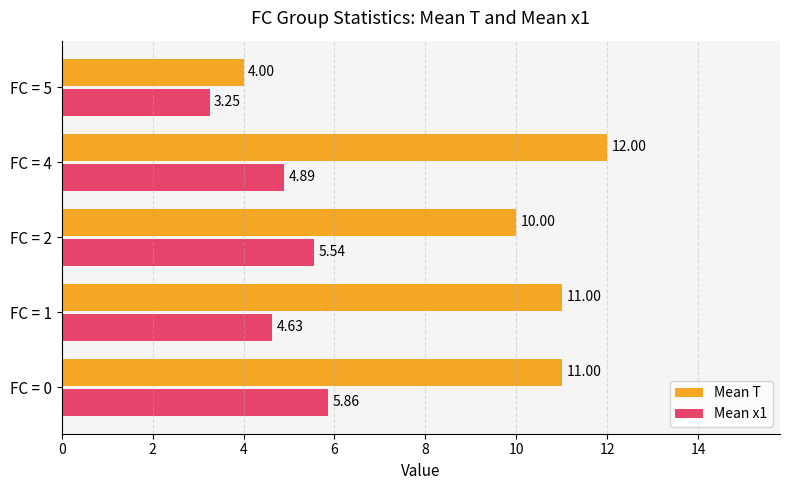

What is the difference between the maximum and minimum values in the Mean x1 series?

2.6